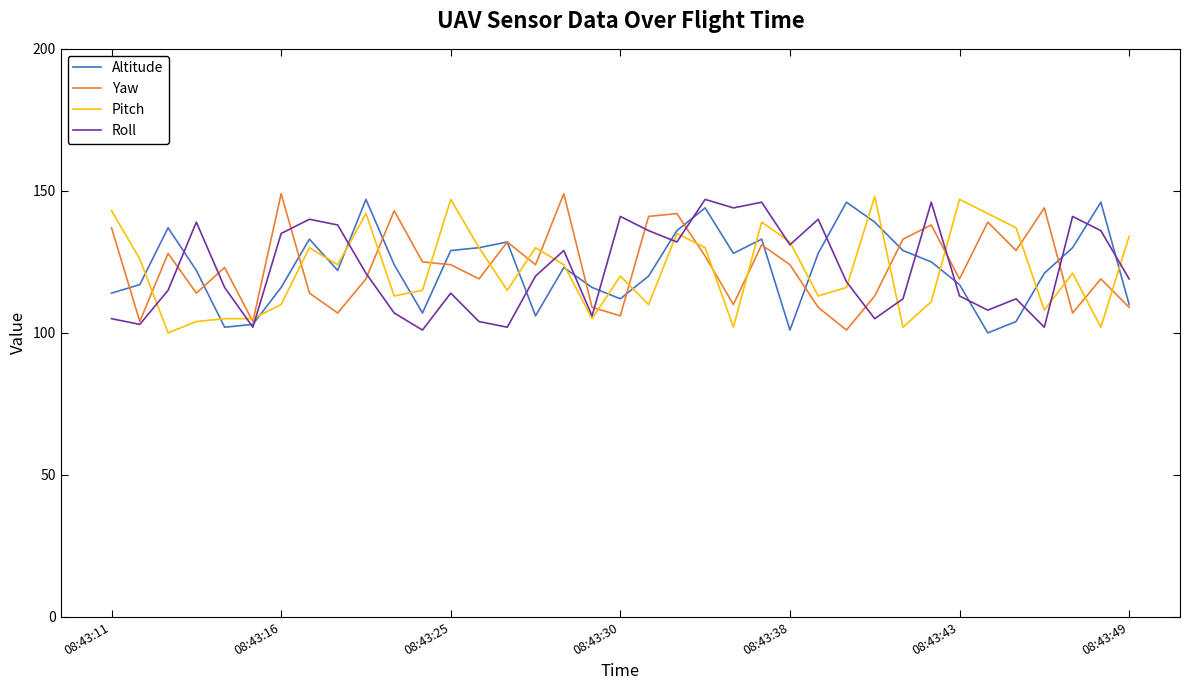

What is the minimum value for Yaw?

101